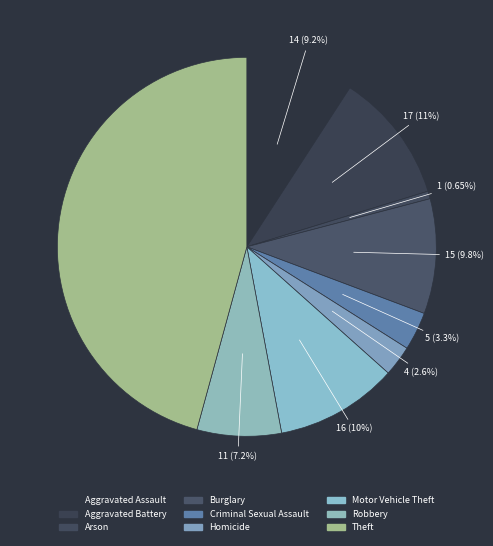

Count the number of slices in the pie.

9